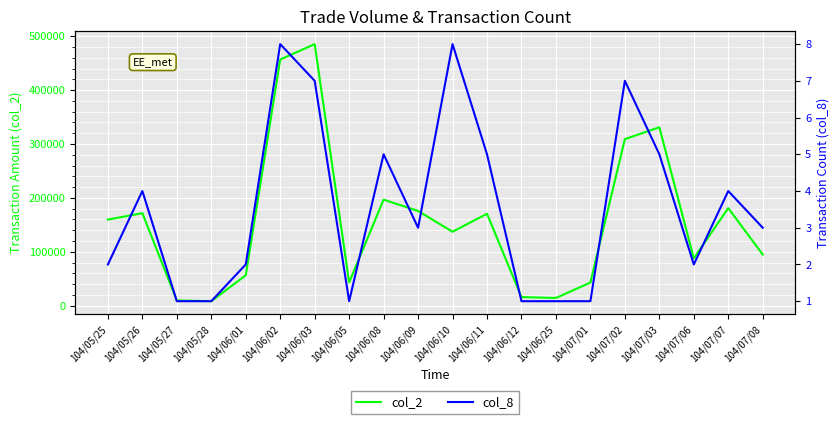

True or false: col_2 has a value of 95000 at 104/07/08.

True